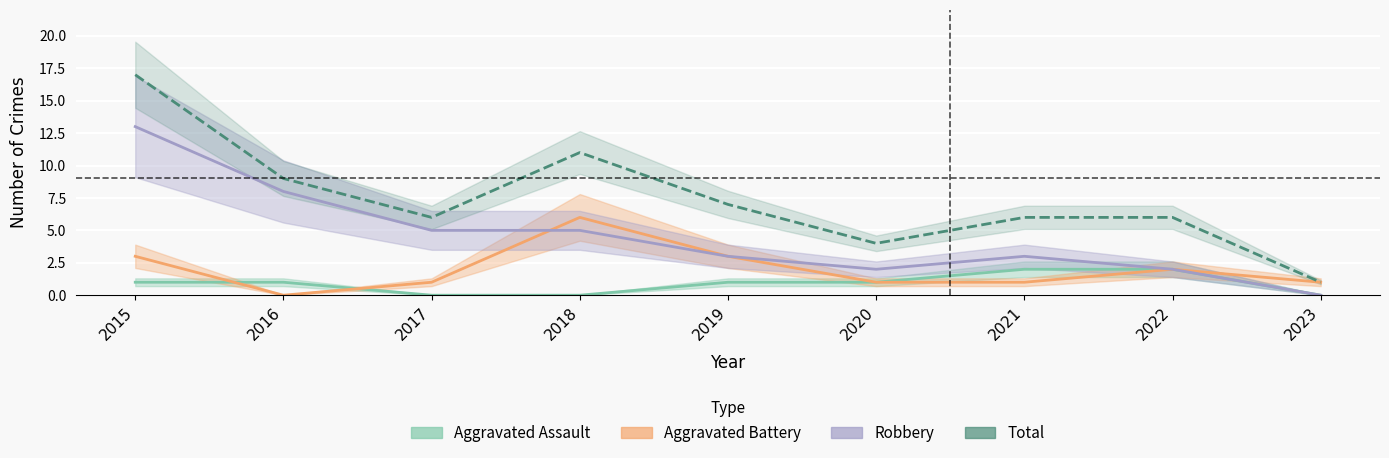

Rank the series at 2023 from highest to lowest value.

Aggravated Battery, Total, Aggravated Assault, Robbery